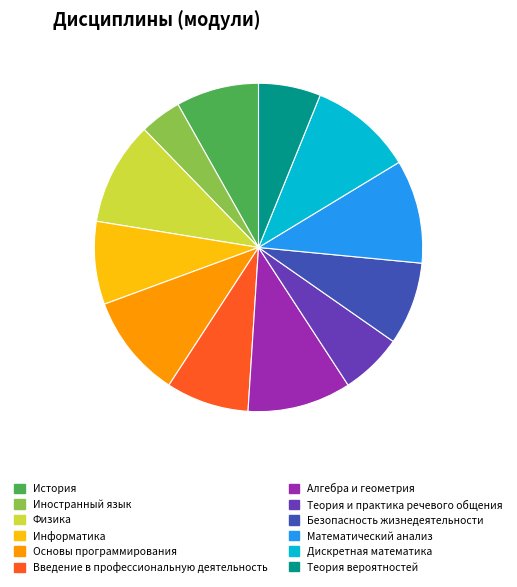

Does Основы программирования represent more than half of the total?

No